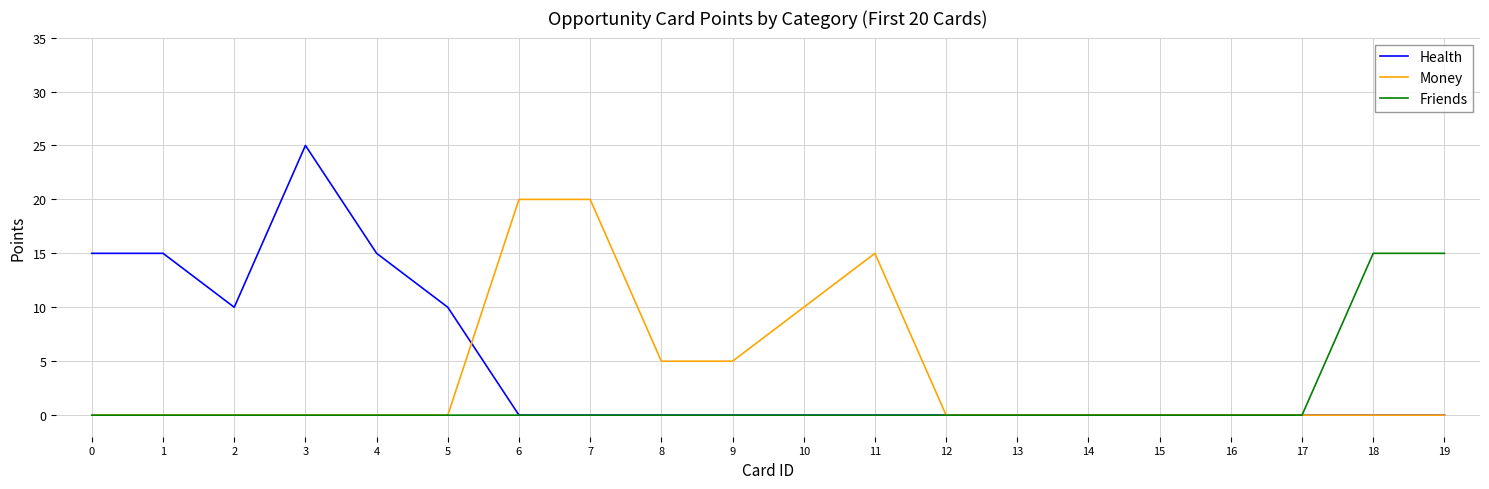

The Money series shows 1 at 9. True or false?

False